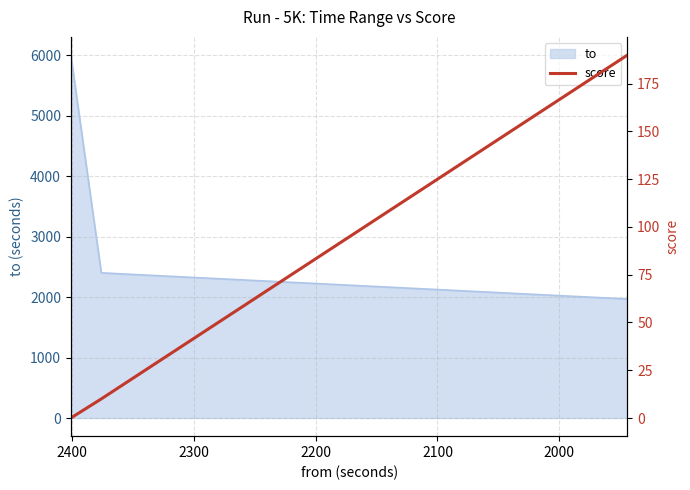

What is the value of the 19th point from the left?

180